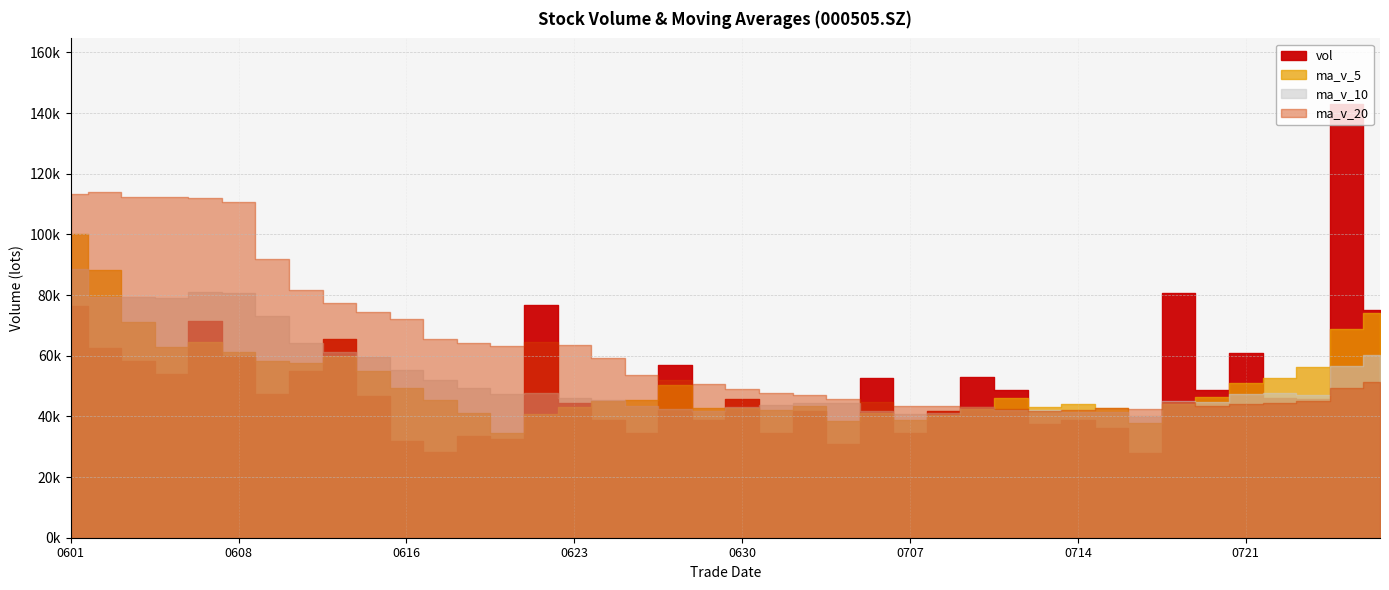

The vol series shows 30921.8 at 20210705. True or false?

True